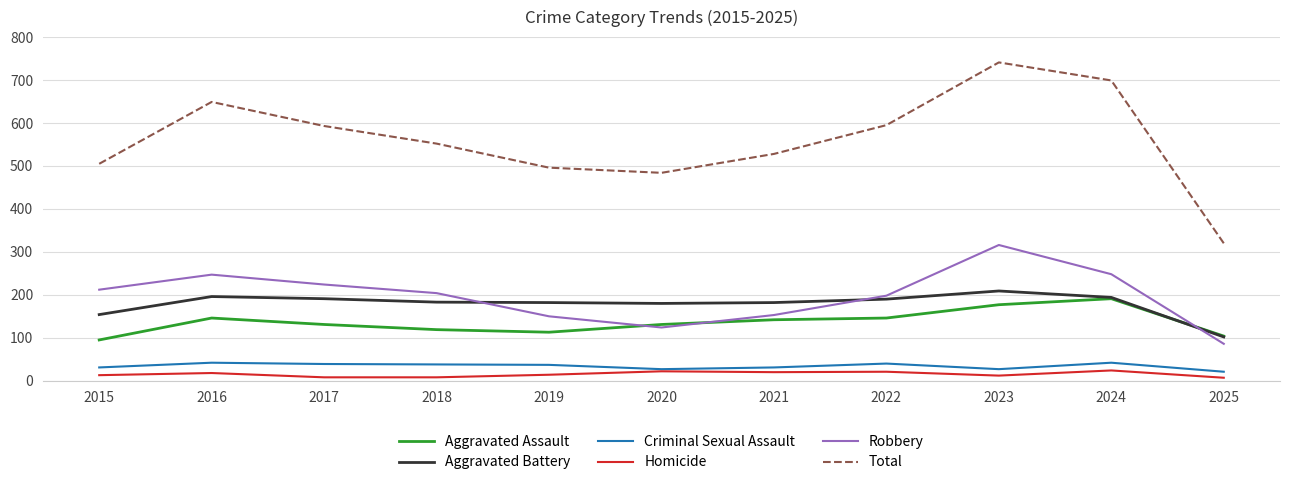

The Criminal Sexual Assault series shows 21 at 2025. True or false?

True